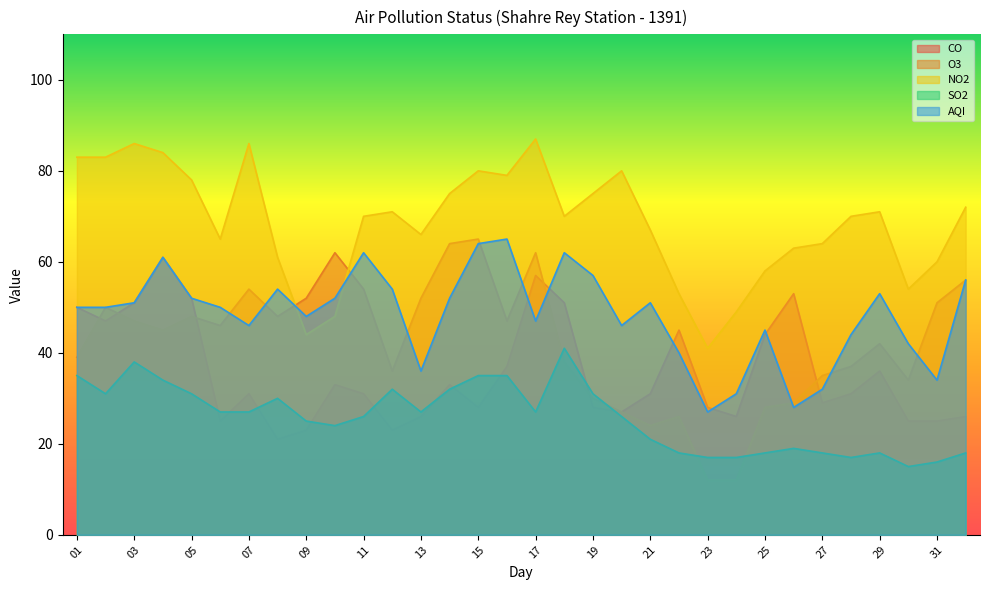

Between which two adjacent categories do CO and SO2 first intersect?

05 and 06